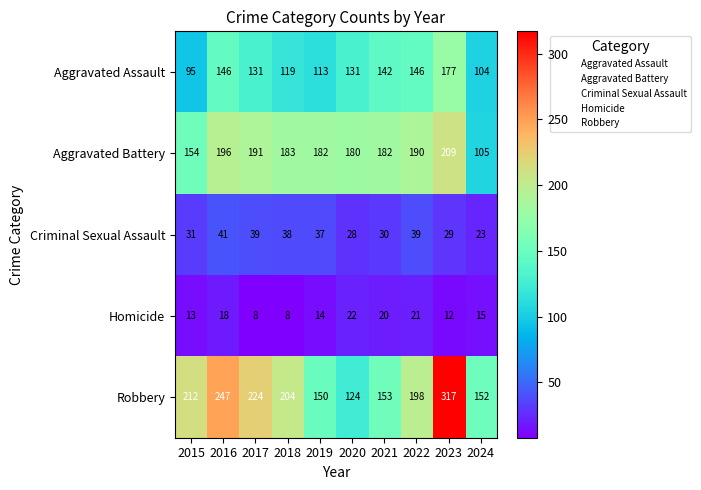

Between 2017 and 2022, which series saw the biggest shift?

Robbery